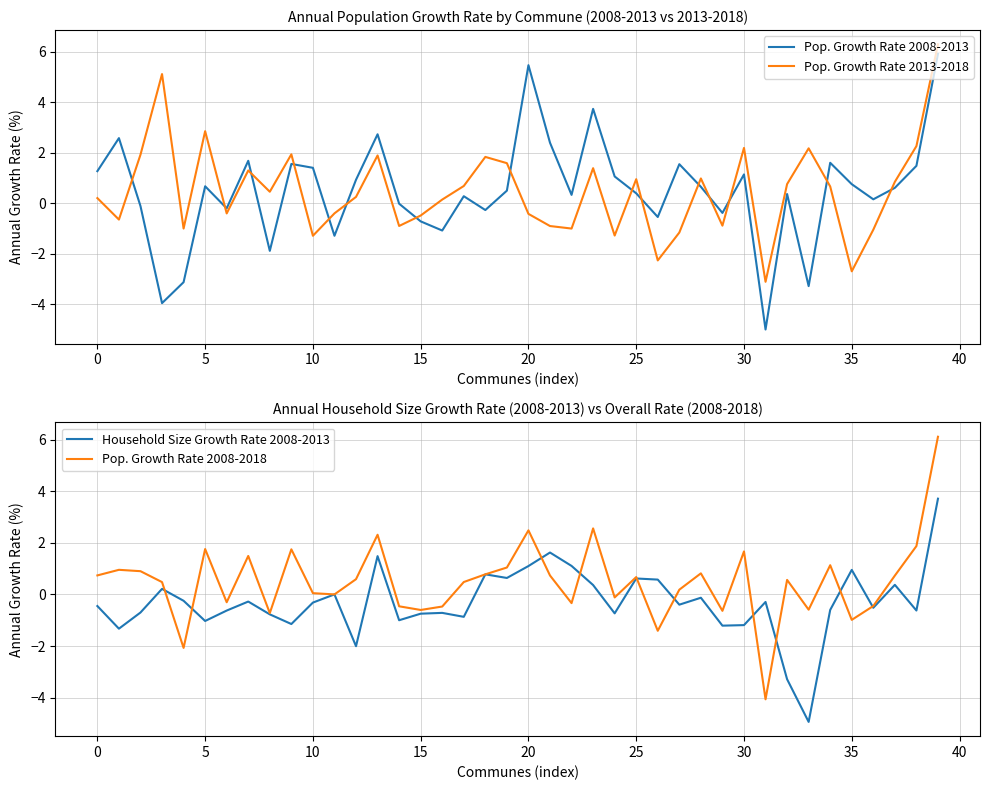

How many interior local peaks does the Household Size Growth Rate 2008-2013 series have?

12